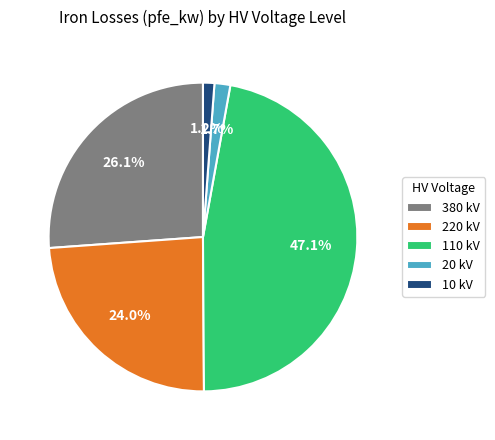

Which has a higher value, 10 kV or 220 kV?

220 kV